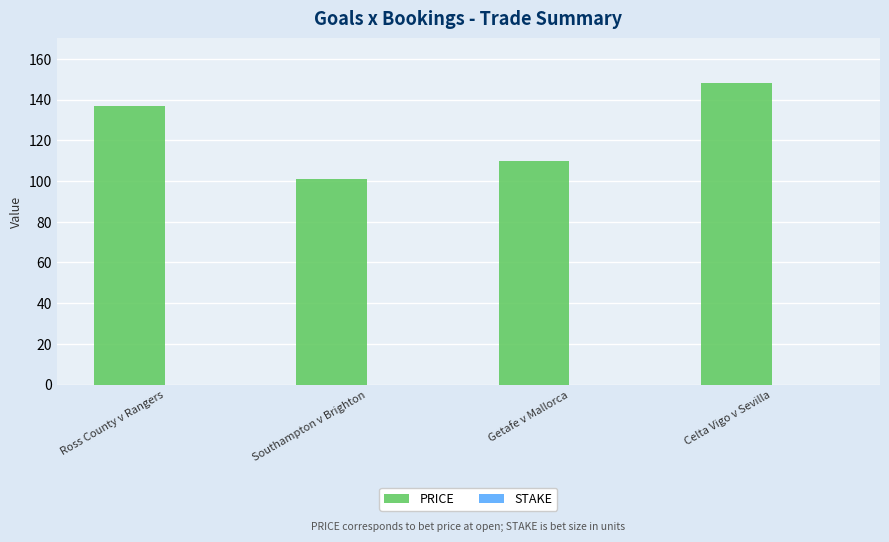

What is the sum of the PRICE values at Southampton v Brighton and Celta Vigo v Sevilla?

249.0